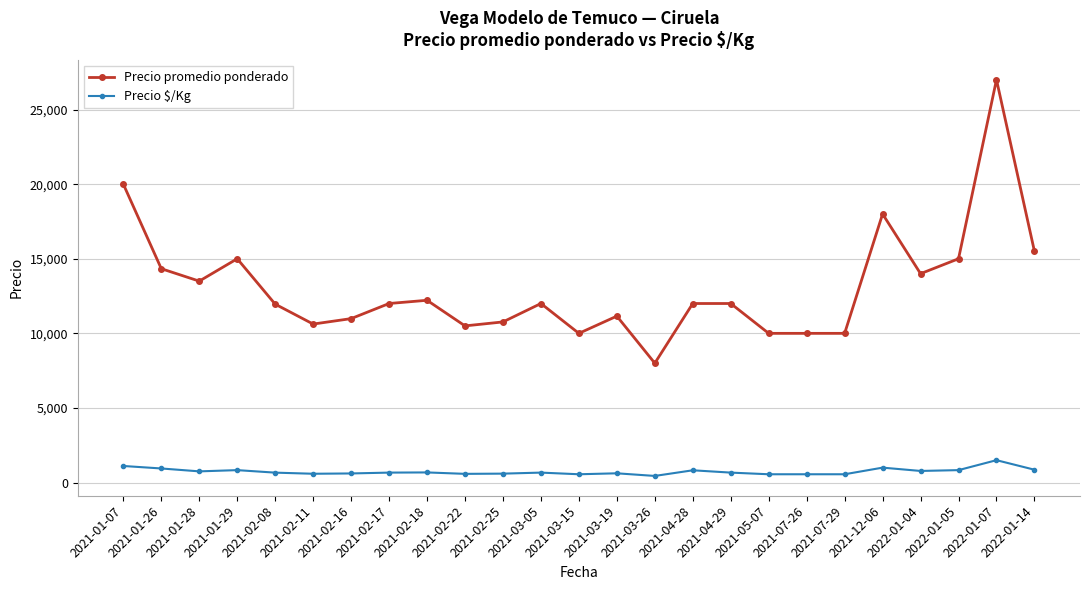

List the series in order of their peak value, lowest first.

Precio $/Kg, Precio promedio ponderado